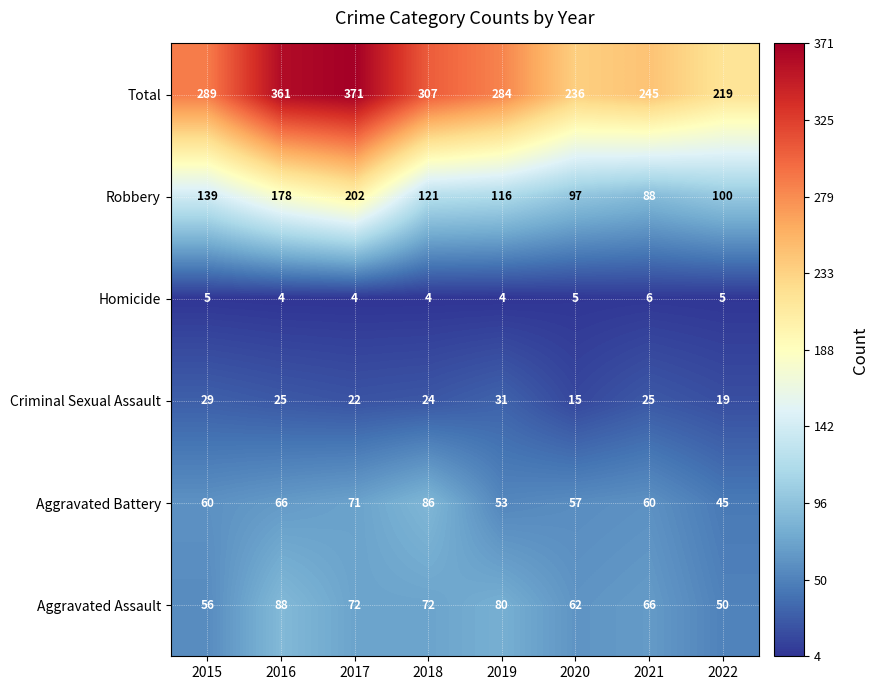

Is it true that Criminal Sexual Assault equals 15 at 2020?

True